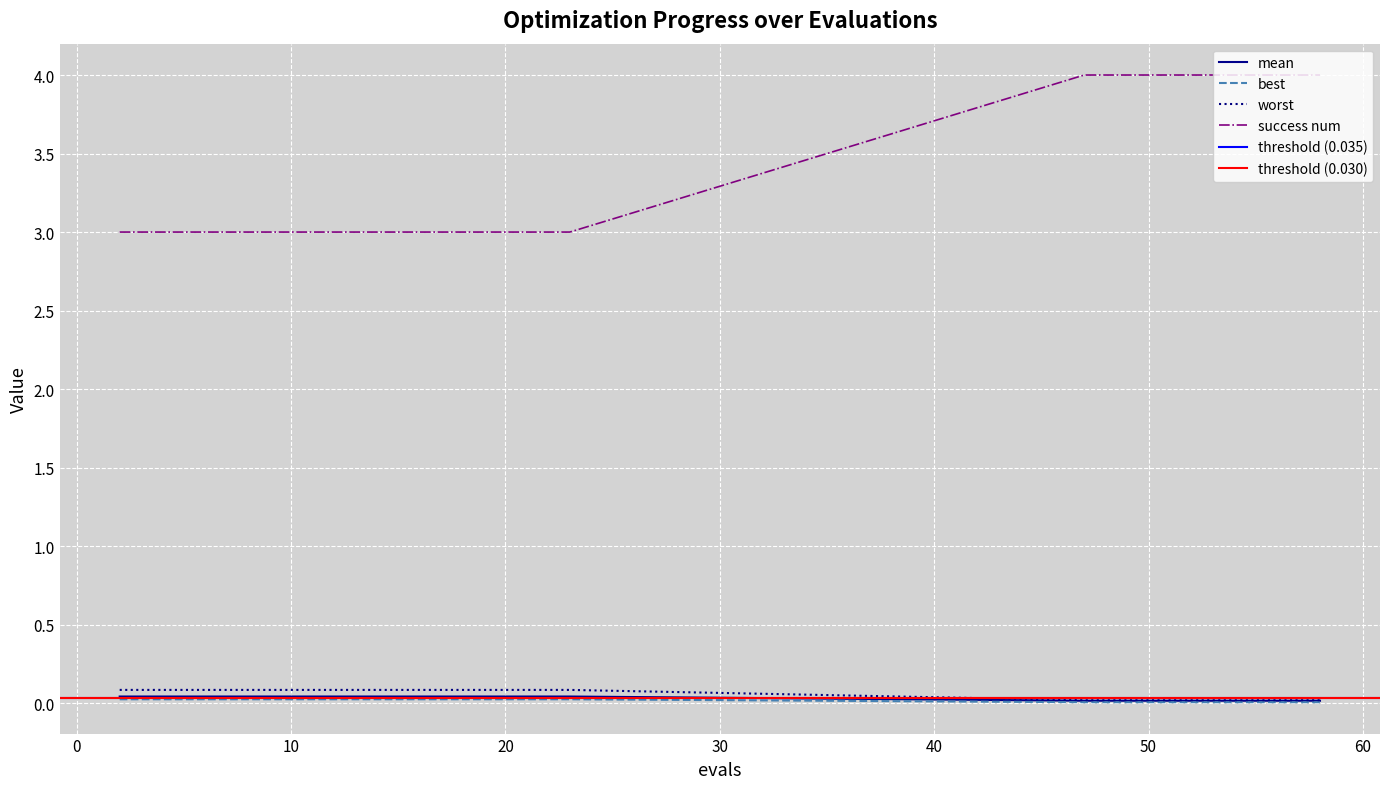

Between 8 and 54, which is larger?

8